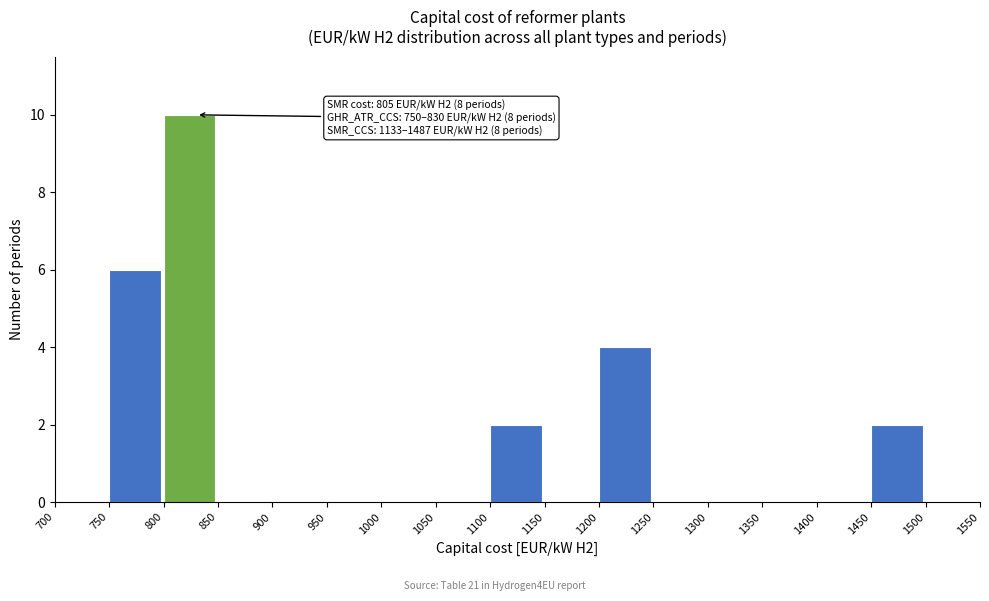

Over which range of the x-axis is the bar tallest?

800 to 850